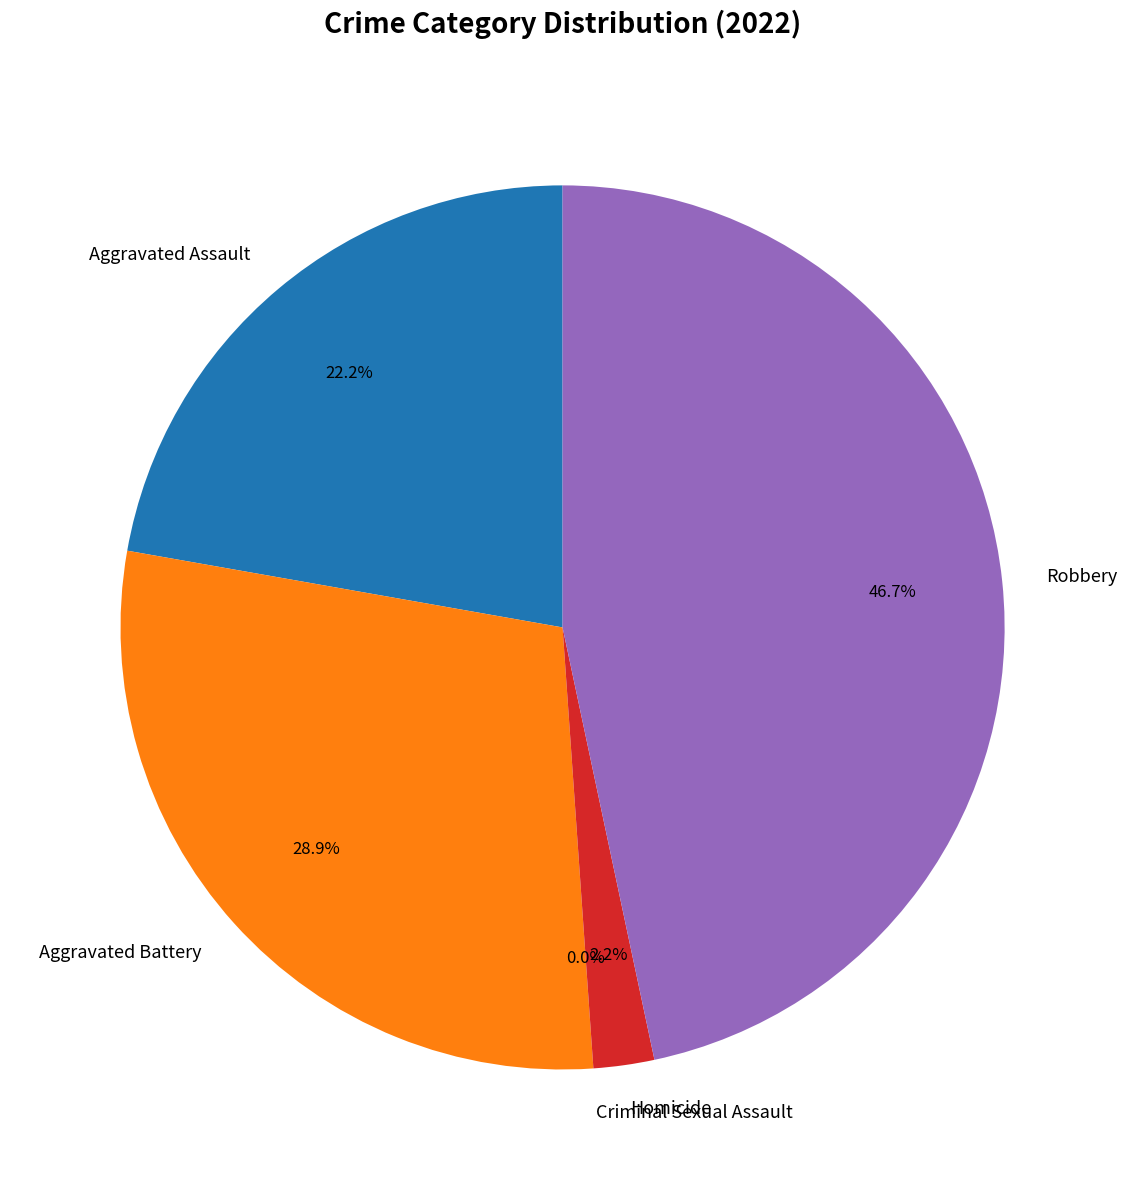

To the nearest percent, what is the difference between the Homicide and Robbery slice percentages?

44%